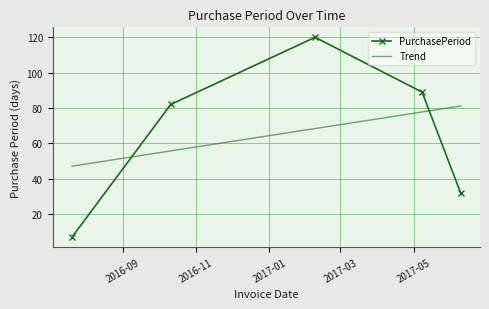

What is the difference between the maximum and minimum values?

113